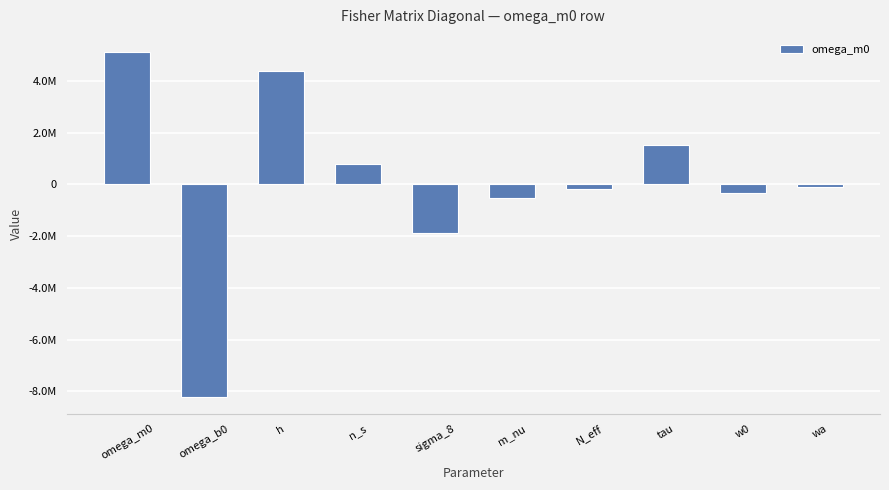

Where is the data nearest to the value -1547224?

sigma_8